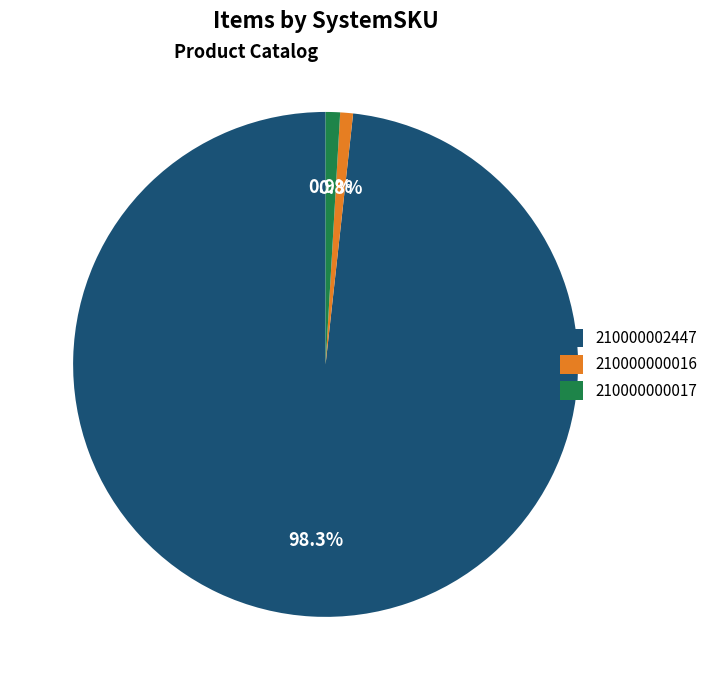

To the nearest percent, what is the combined percentage of 210000002447 and 210000000016?

99%